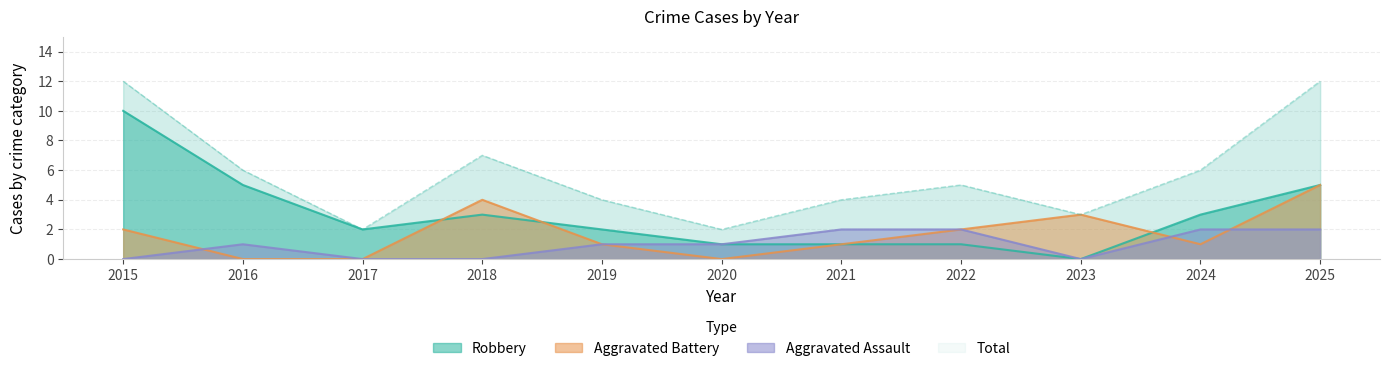

Which category has the lowest value in the Robbery series?

2023